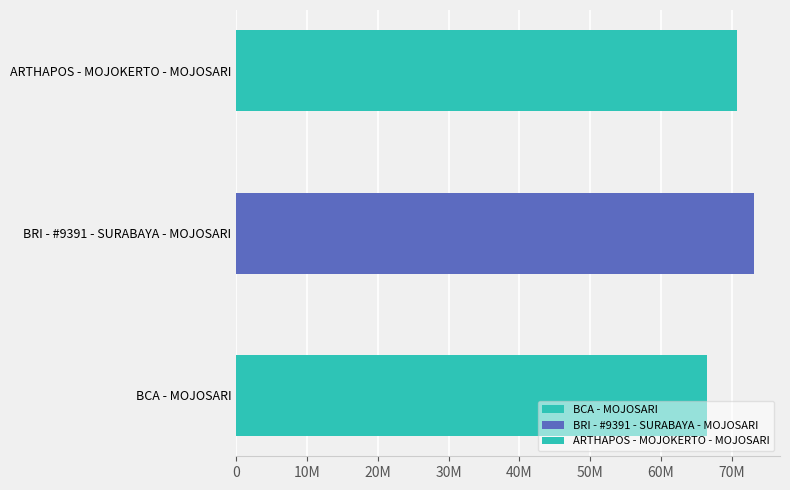

Rank the categories by value from highest to lowest.

BRI - #9391 - SURABAYA - MOJOSARI, ARTHAPOS - MOJOKERTO - MOJOSARI, BCA - MOJOSARI